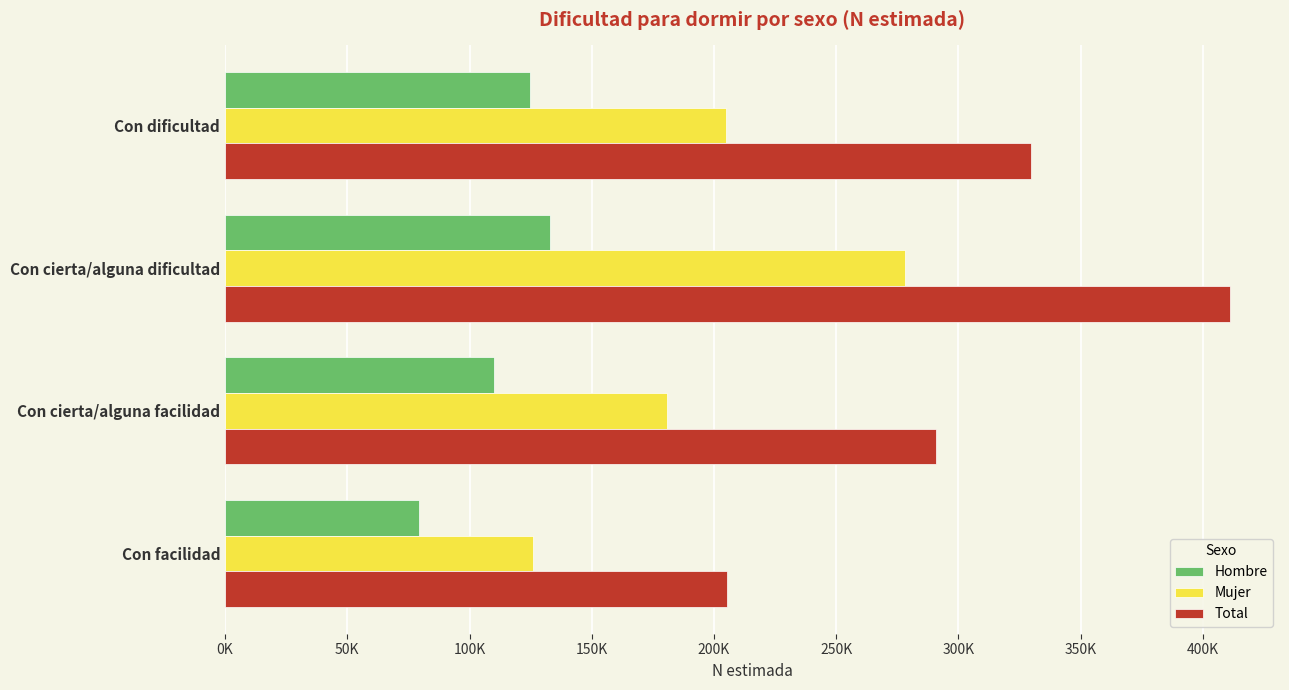

At which category is the sum across all series the highest?

Con cierta/alguna dificultad